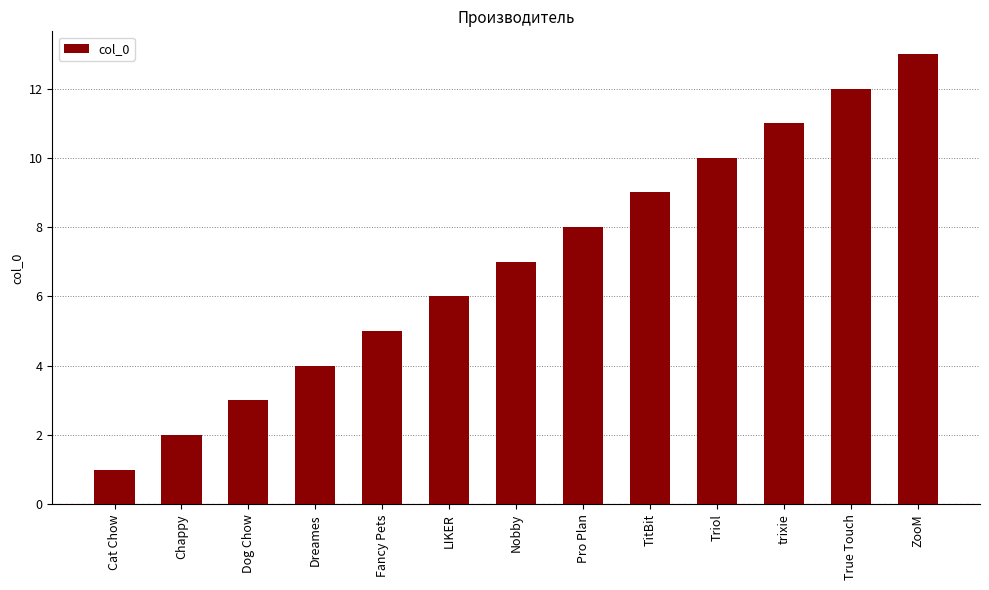

Reading left to right, transcribe all the data shown in this chart.

1	2	3	4	5	6	7	8	9	10	11	12	13